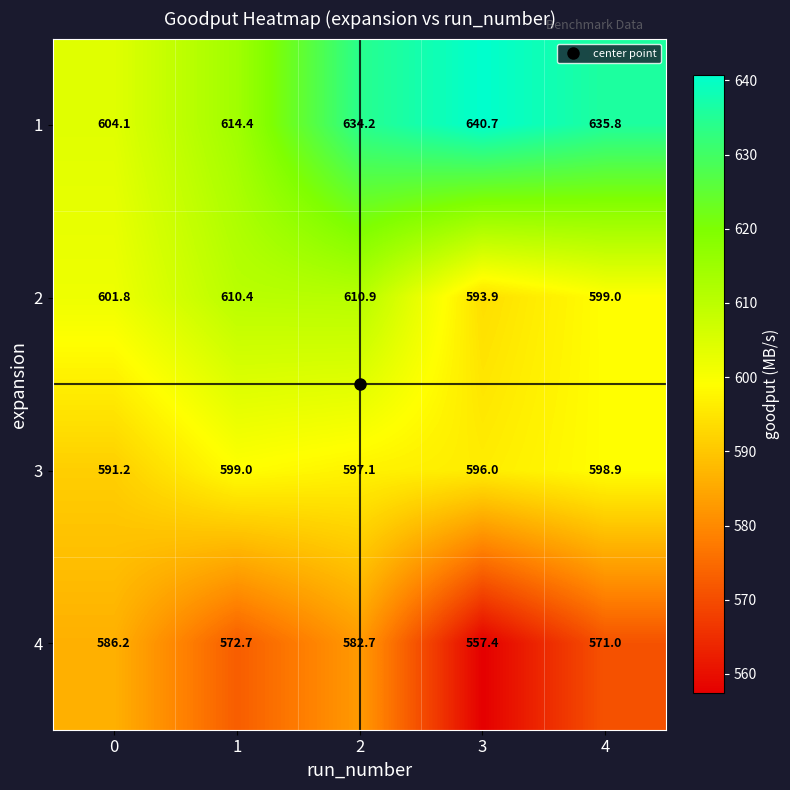

What is the sum of all 3 values?

2982.2